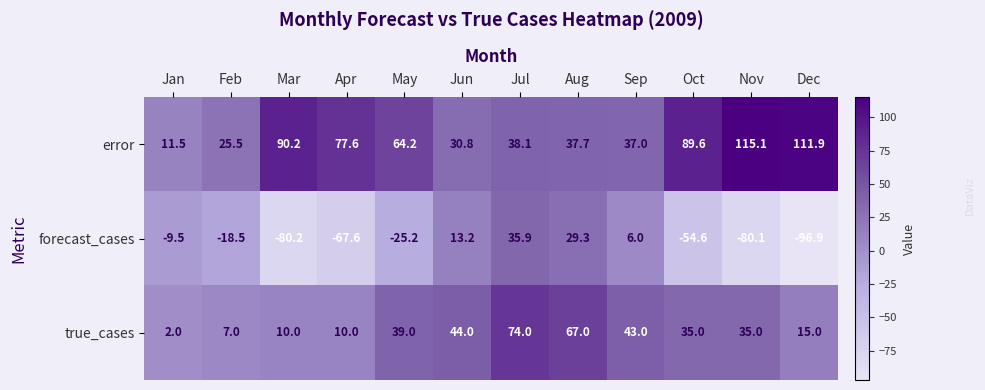

Which category has the lowest value in the true_cases series?

Jan